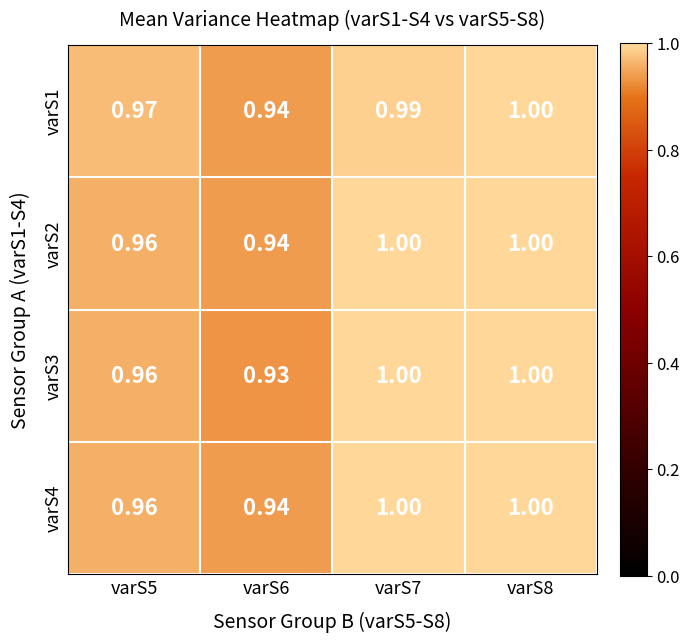

Which series changed the most between varS7 and varS8?

varS1